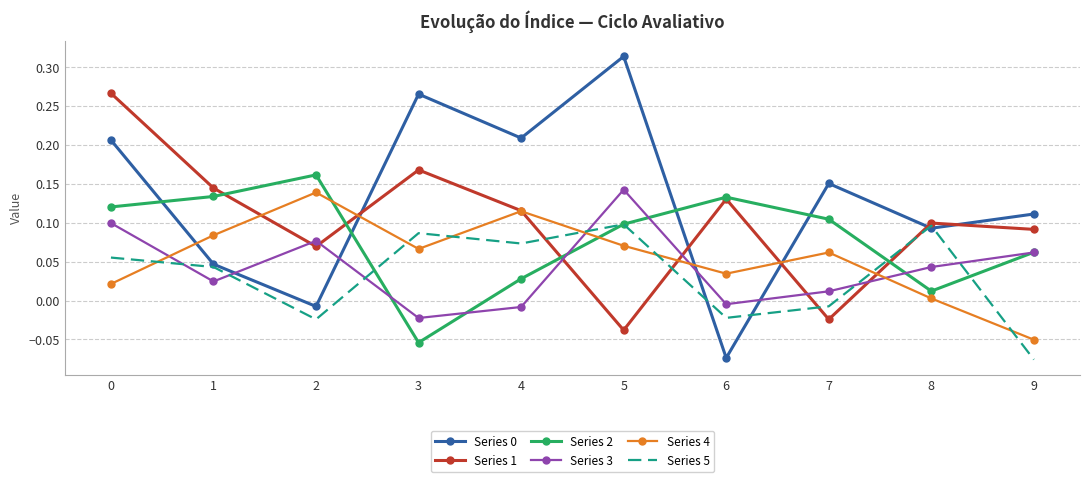

How many times do Series 0 and Series 4 cross each other?

4